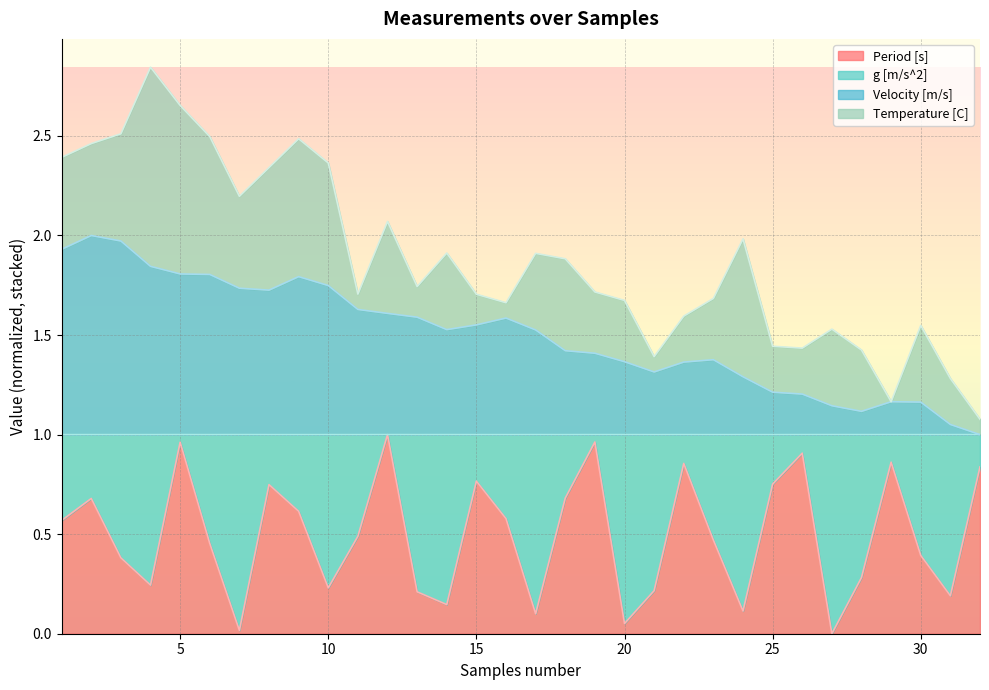

In Period [s], how many points are higher than both neighbors (excluding endpoints)?

9